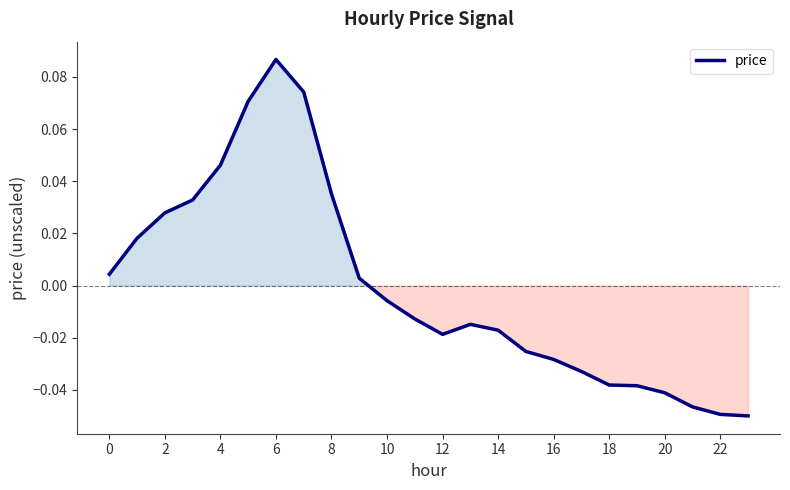

How many points are lower than both their immediate neighbors (excluding endpoints)?

1